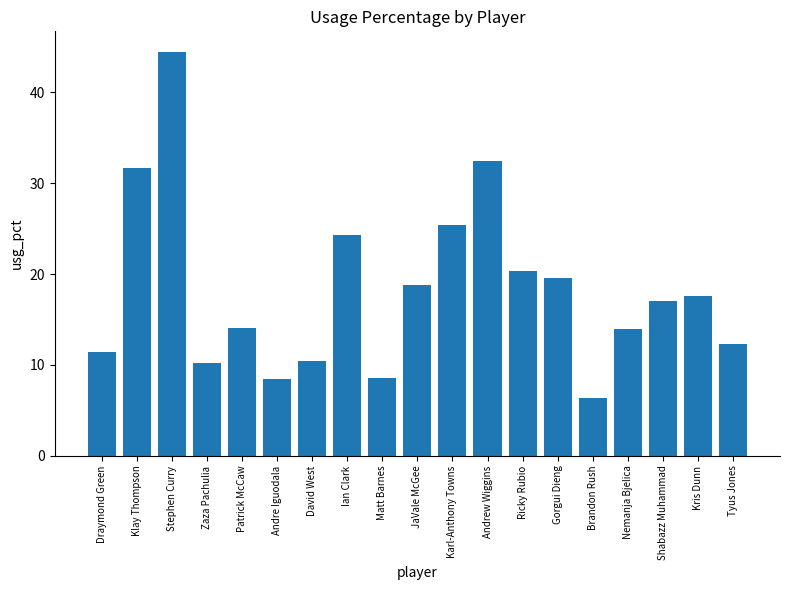

What is the difference between the second highest and second lowest values?

24.0